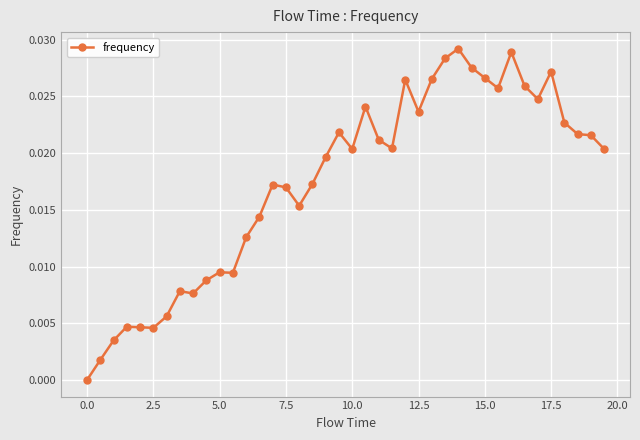

True or false: the data has more than 2 interior local peaks.

True